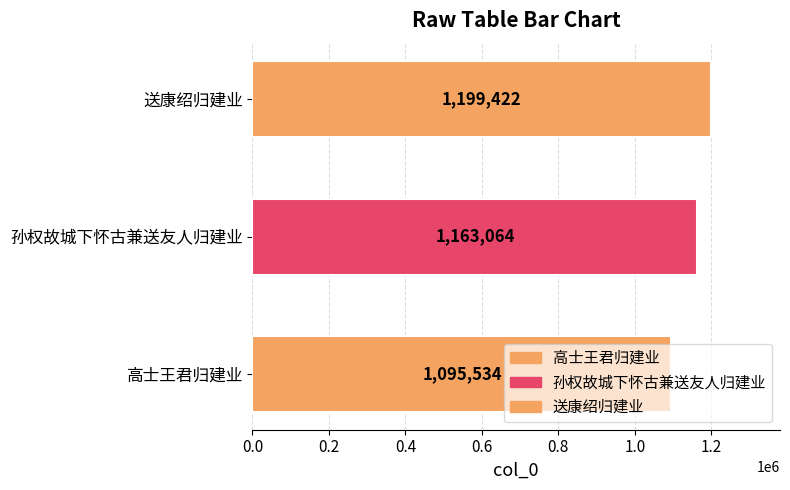

What is the difference between the maximum and minimum values?

103888